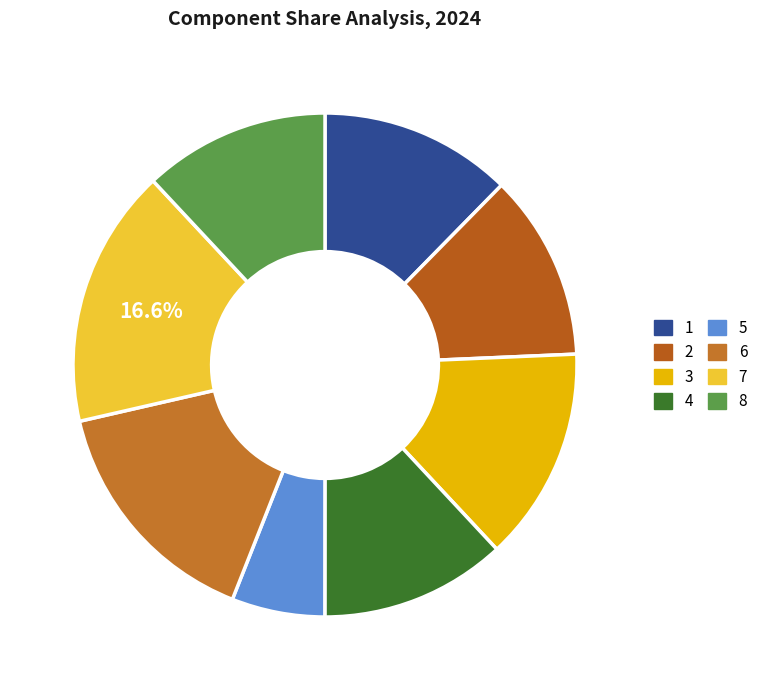

What is the smallest slice in the pie chart?

5